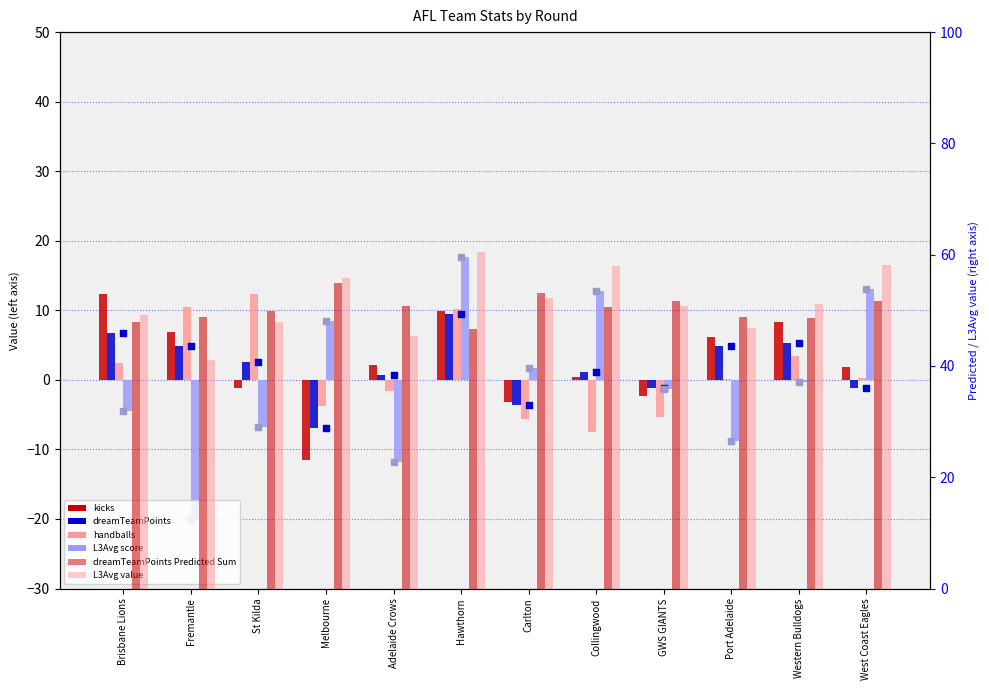

At which category is the sum across all series the highest?

Hawthorn